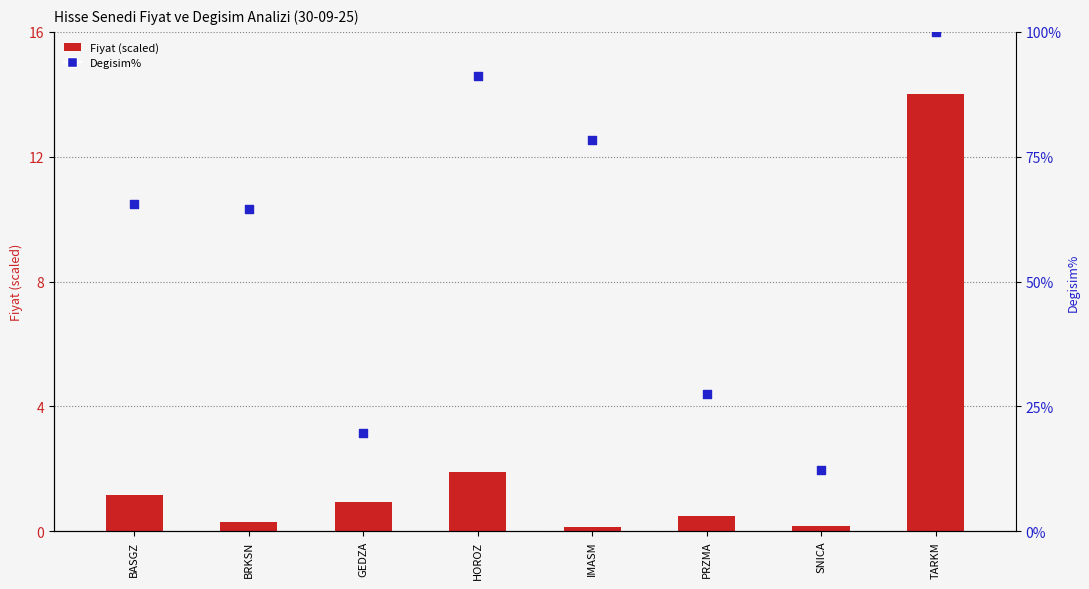

At how many categories does at least one series exceed 89?

2